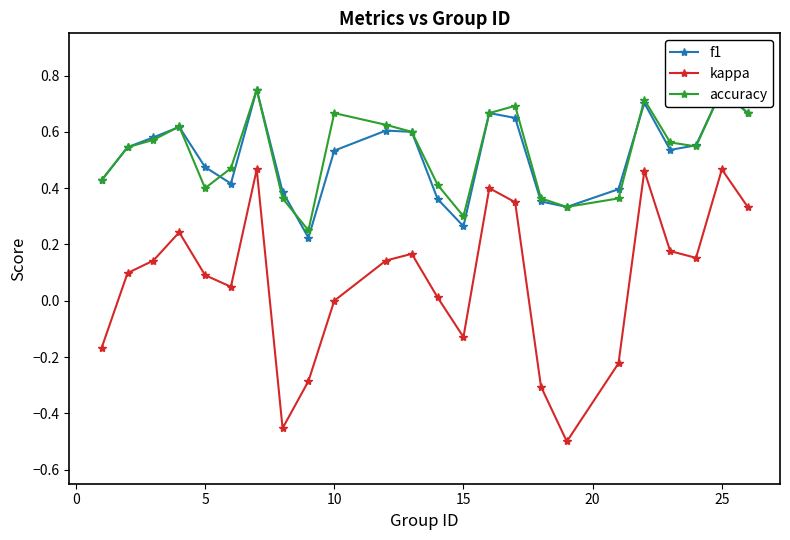

The kappa series shows 0.8 at 25. True or false?

False